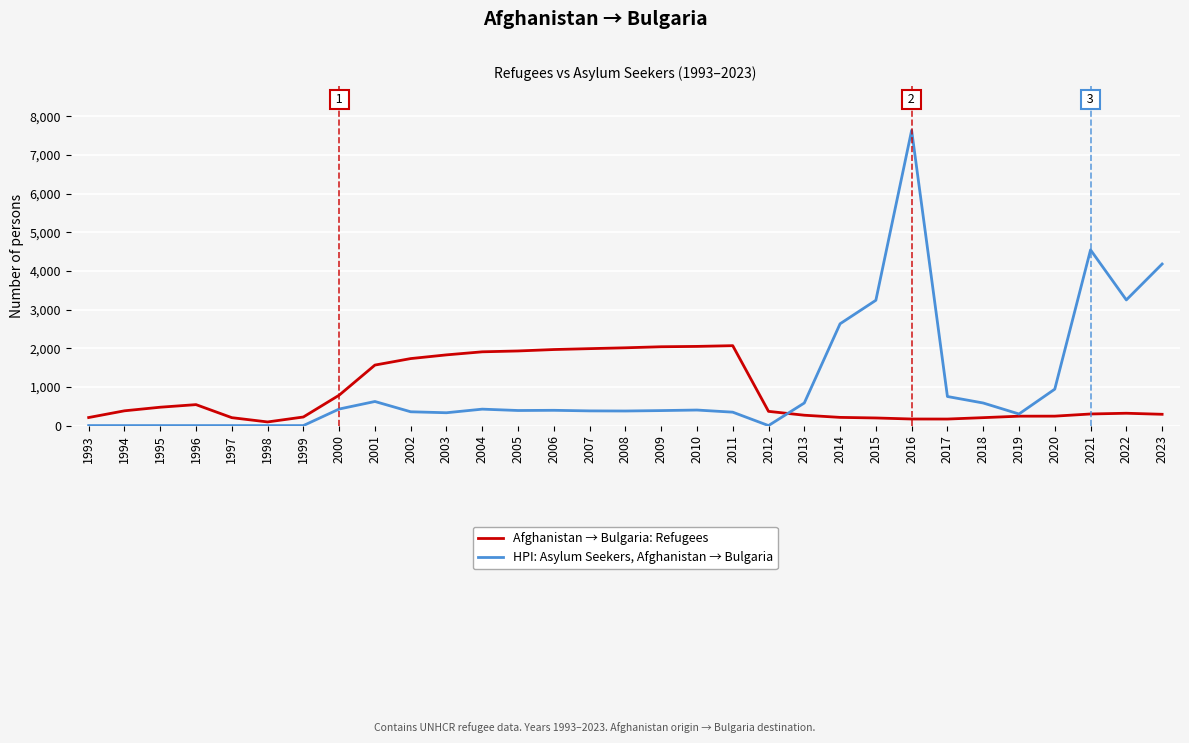

Between 2018 and 2022, which series saw the biggest shift?

HPI: Asylum Seekers, Afghanistan → Bulgaria